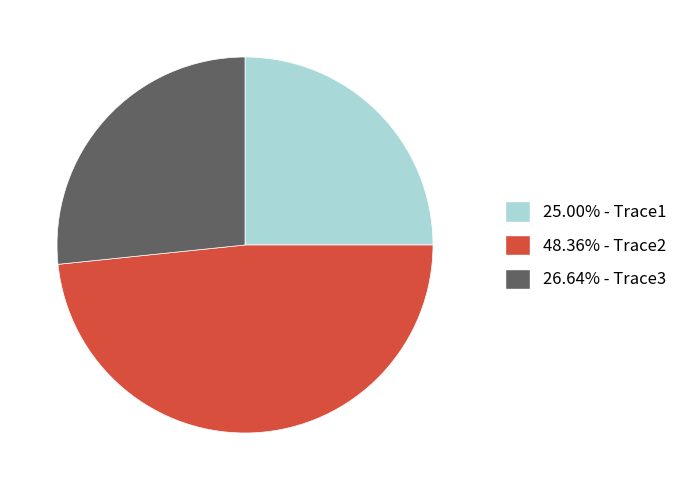

Do 26.64% - Trace3 and 25.00% - Trace1 together represent more than half of the pie?

Yes